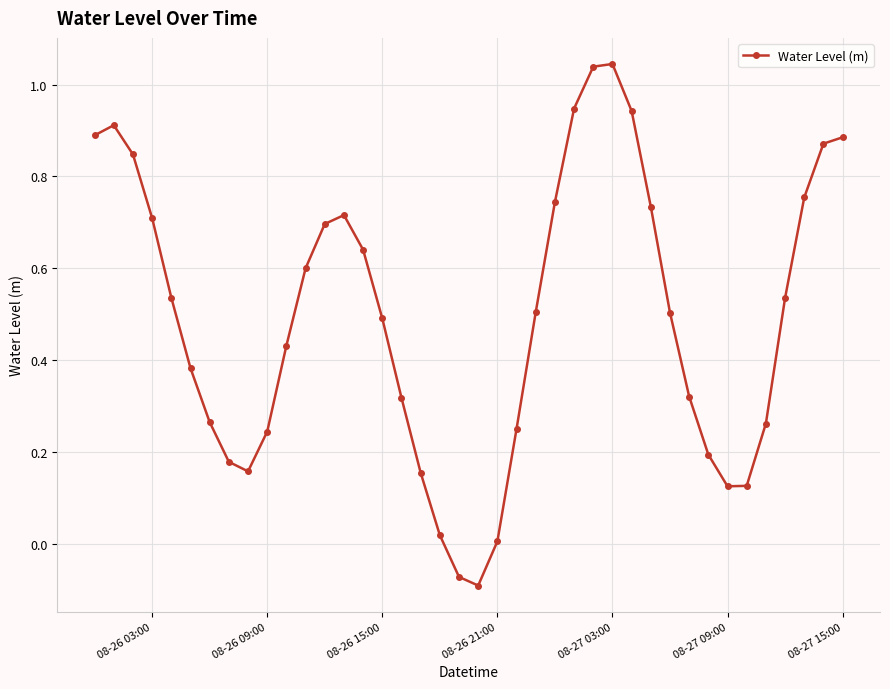

How many points are higher than both their immediate neighbors (excluding endpoints)?

3